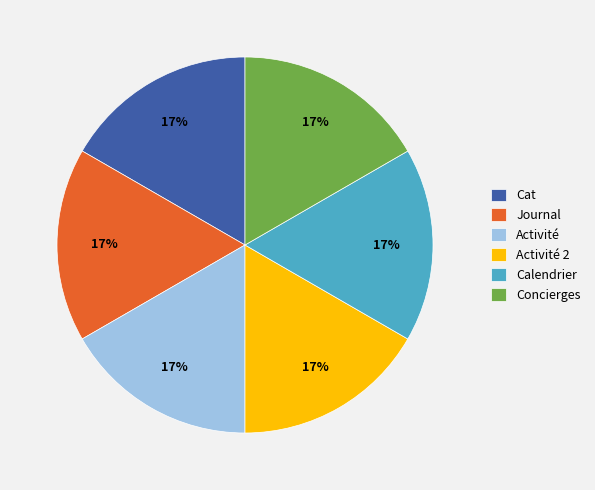

Do Cat and Activité together represent more than half of the pie?

No